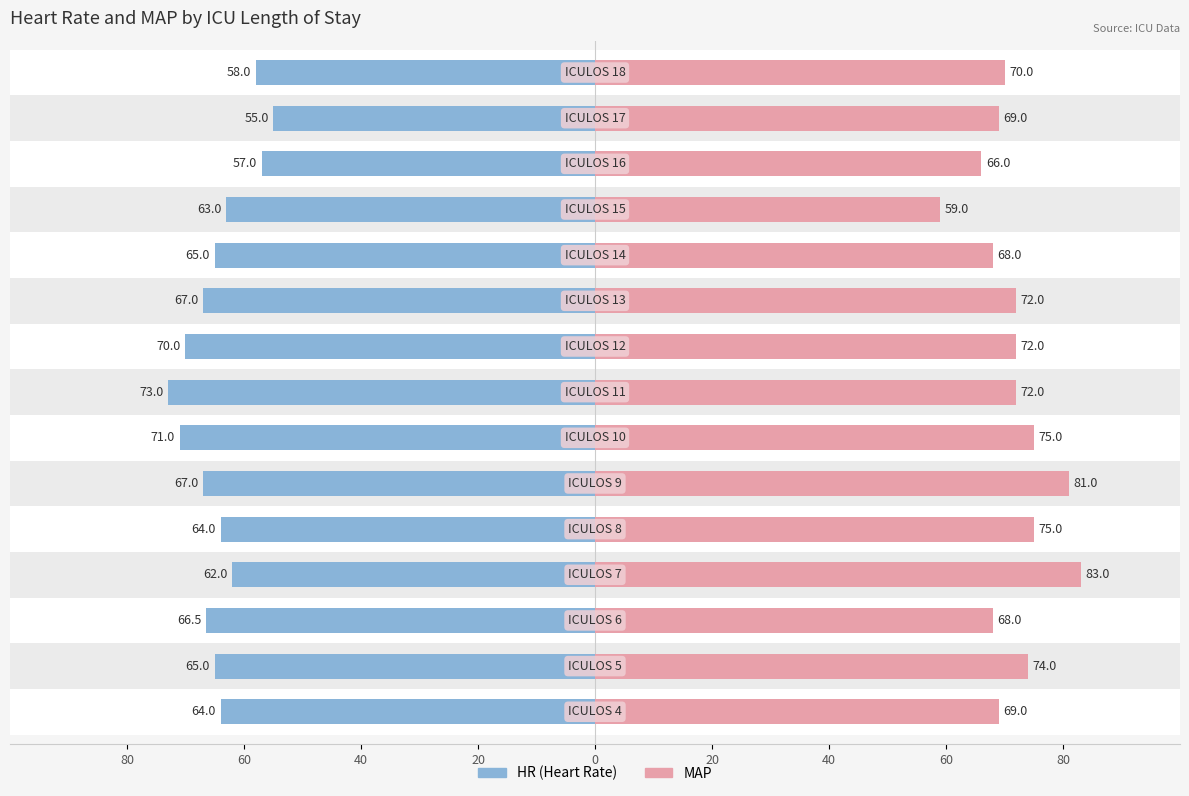

How many groups of bars are there?

15